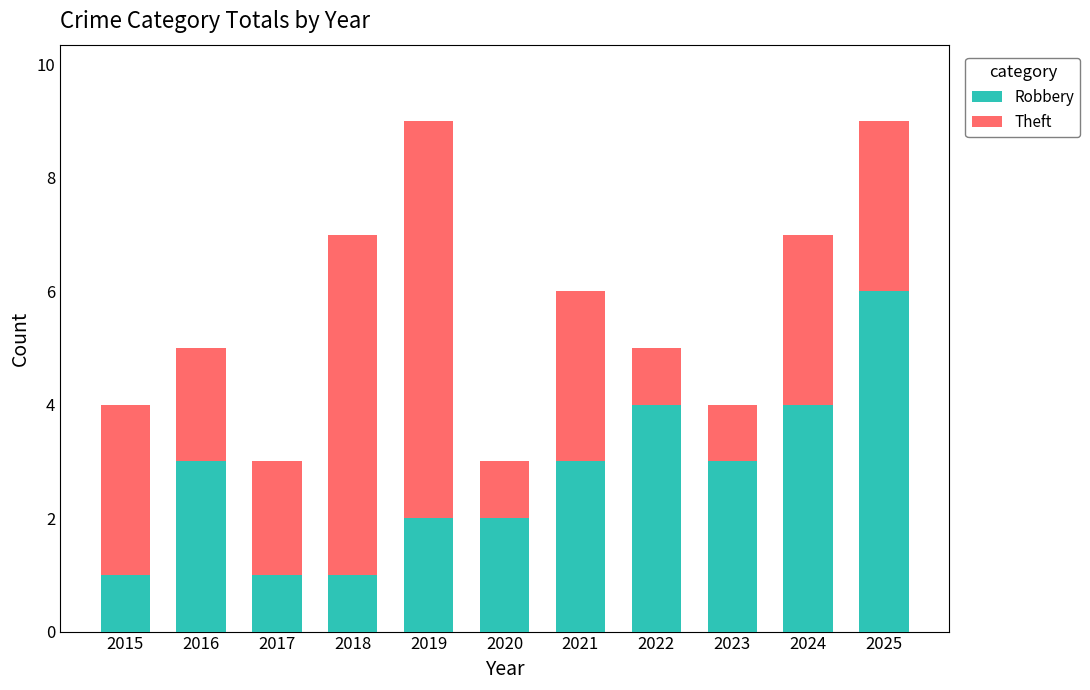

What is the highest value of the Robbery series?

6